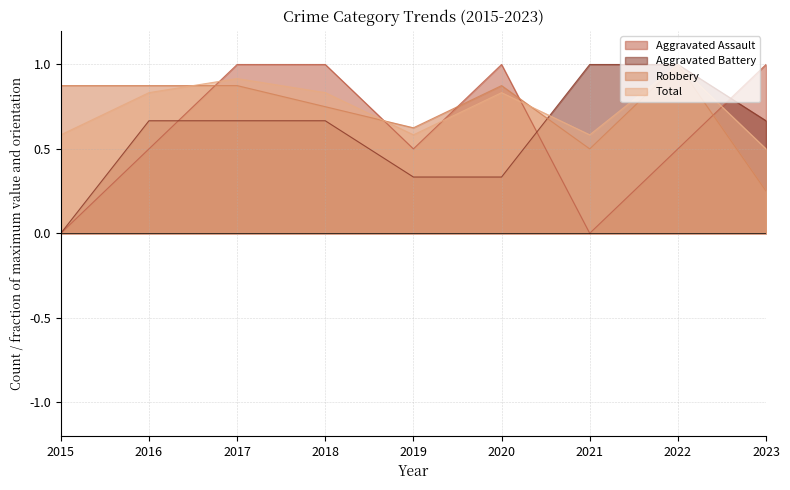

Where is the first local maximum for Robbery?

2020